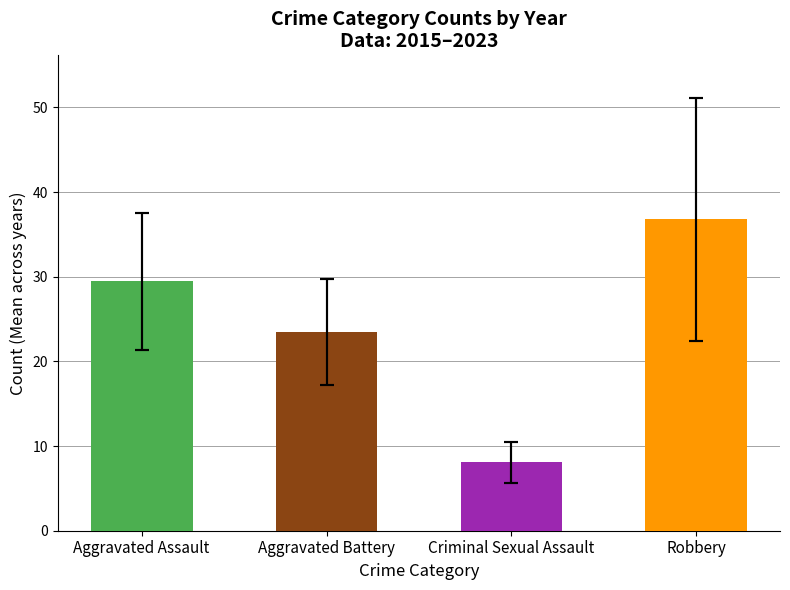

The Robbery series shows 20 at 2016. True or false?

False